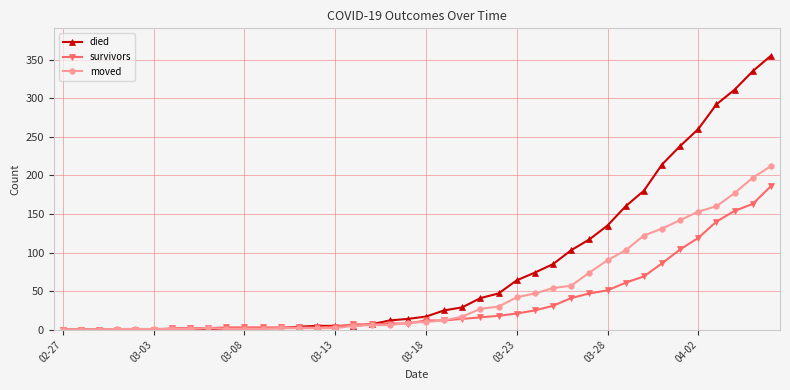

Which series has the largest range (max minus min)?

died